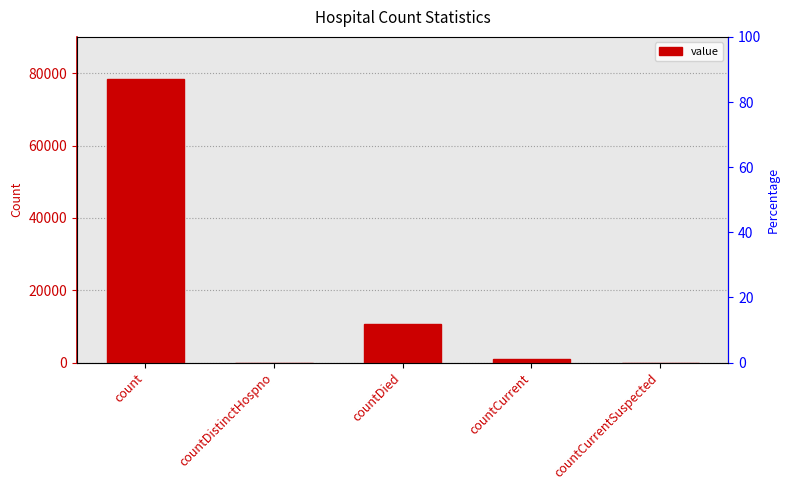

What is the approximate value at countCurrent, to the nearest 50?

950